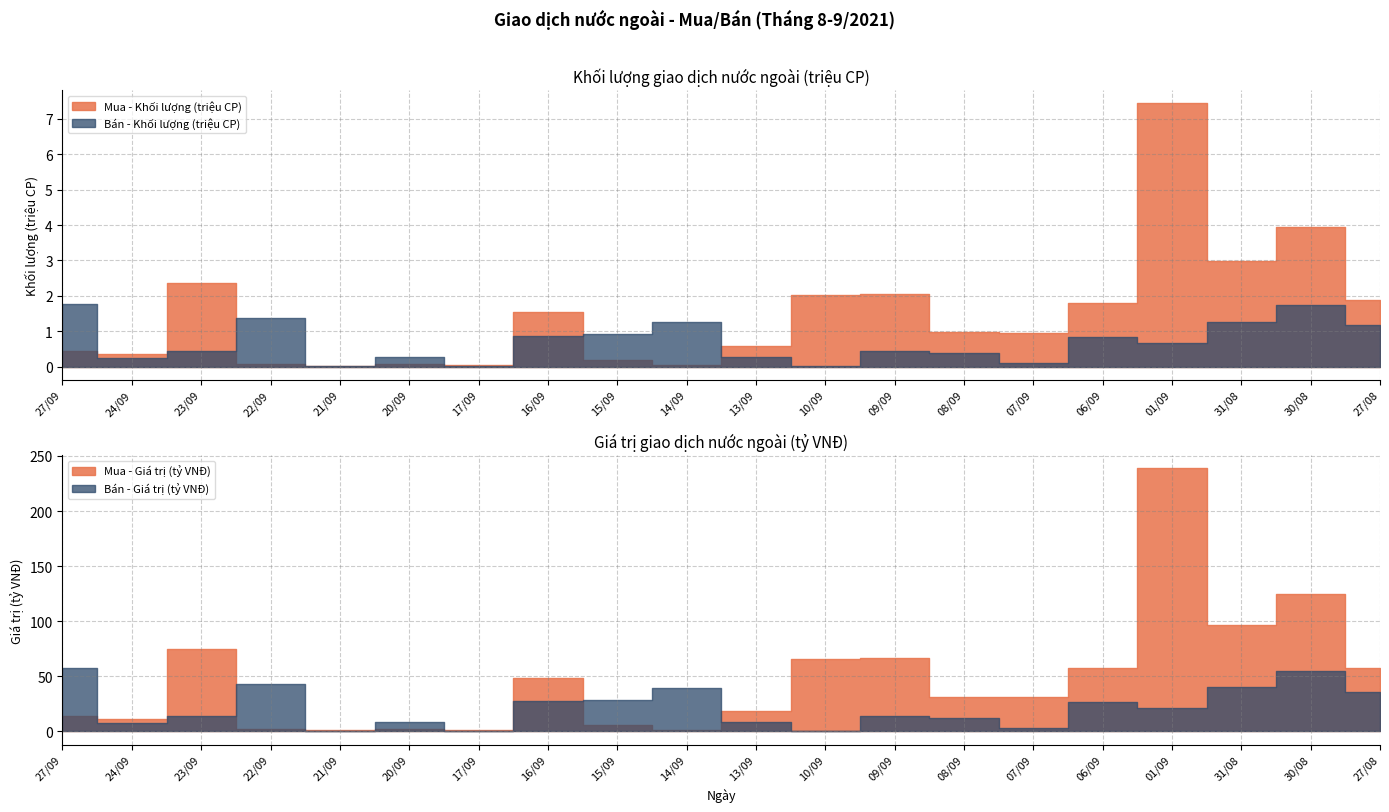

What is the label of the 12th point from the right?

15/09